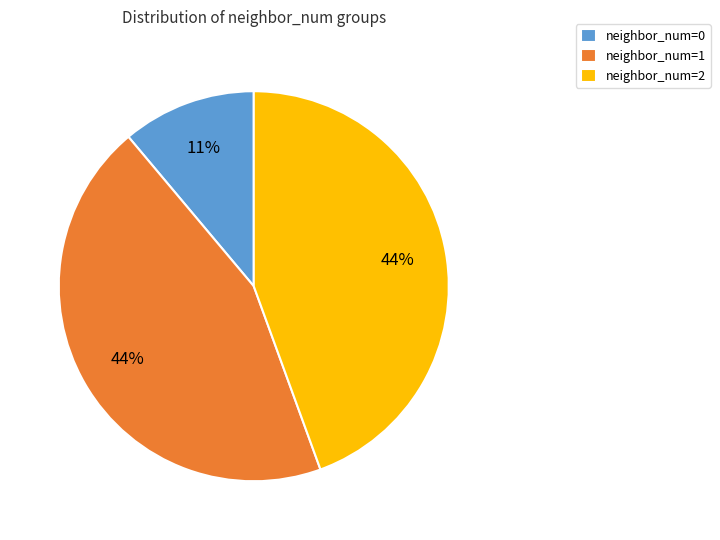

What percentage is the neighbor_num=2 slice, to the nearest percent?

44%